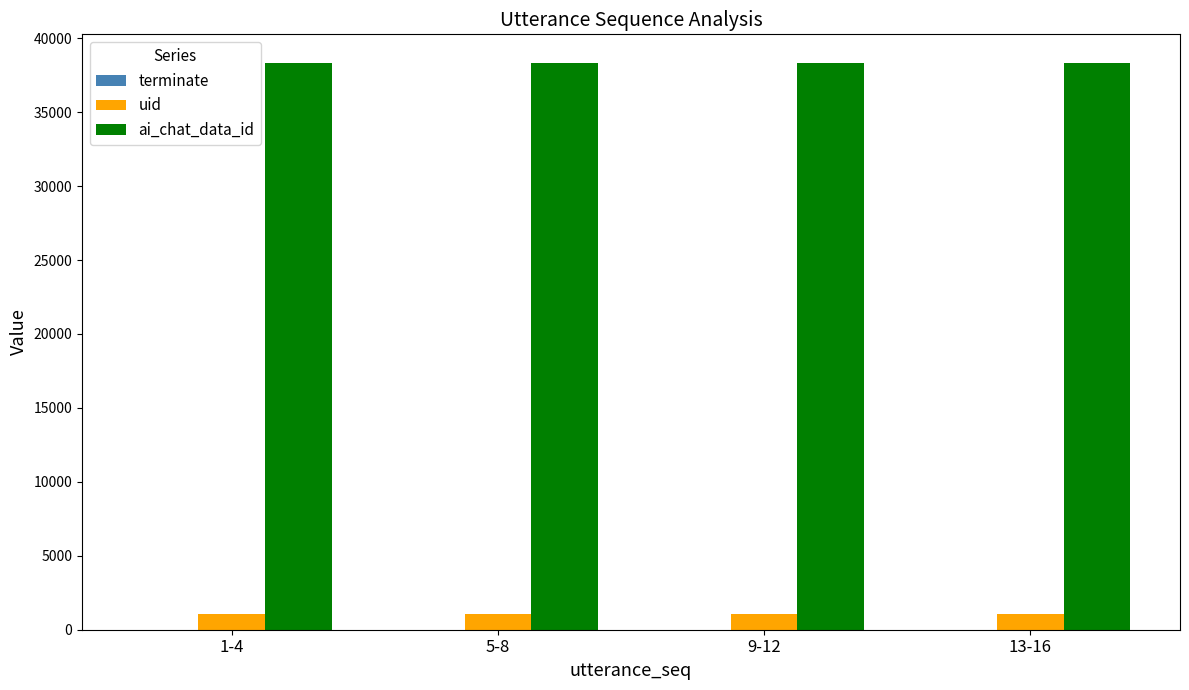

How many data points does each series have?

4